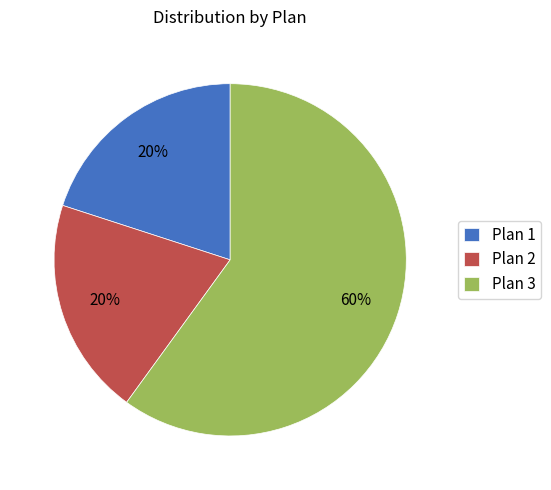

What is the largest slice in the pie chart?

Plan 3